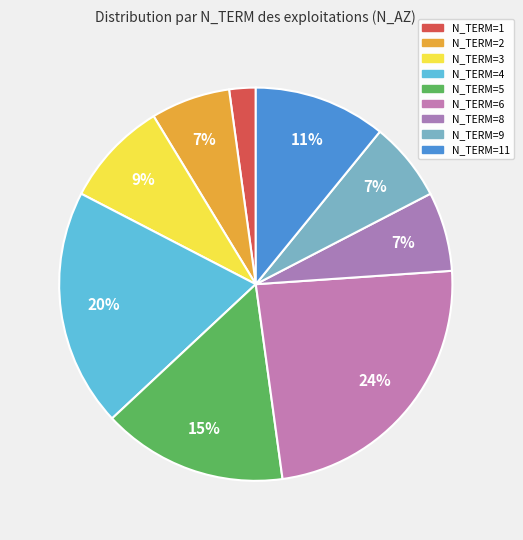

Which category has the smallest portion of the pie?

N_TERM=1